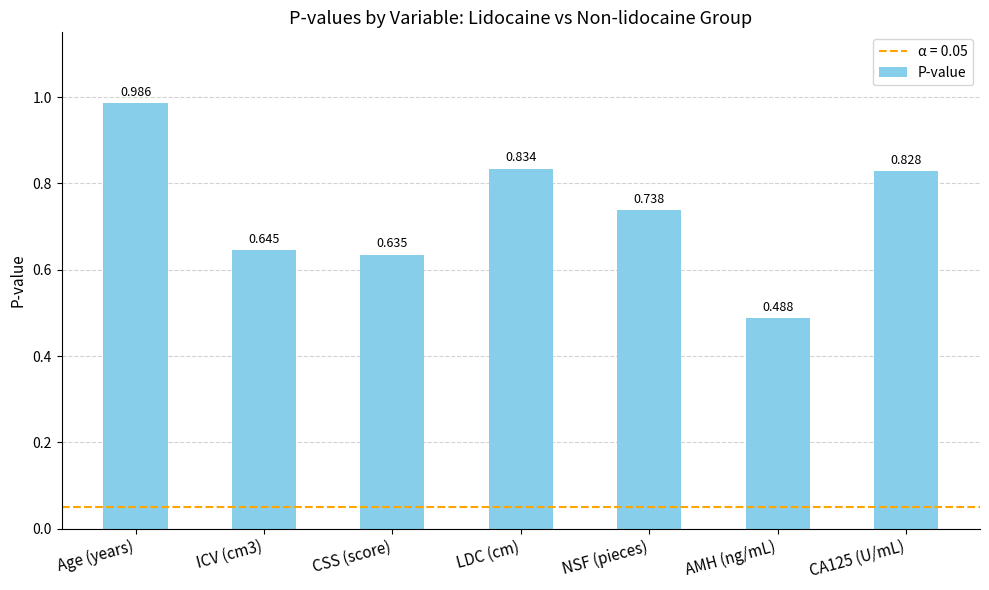

Which has a higher value, NSF (pieces) or ICV (cm3)?

NSF (pieces)